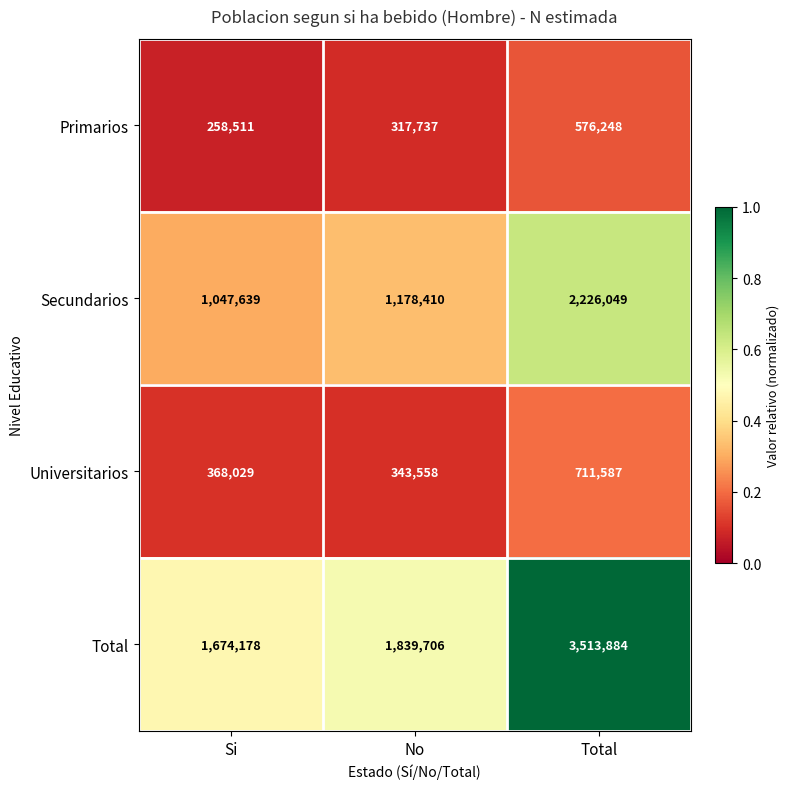

Which series has the largest range (max minus min)?

Total